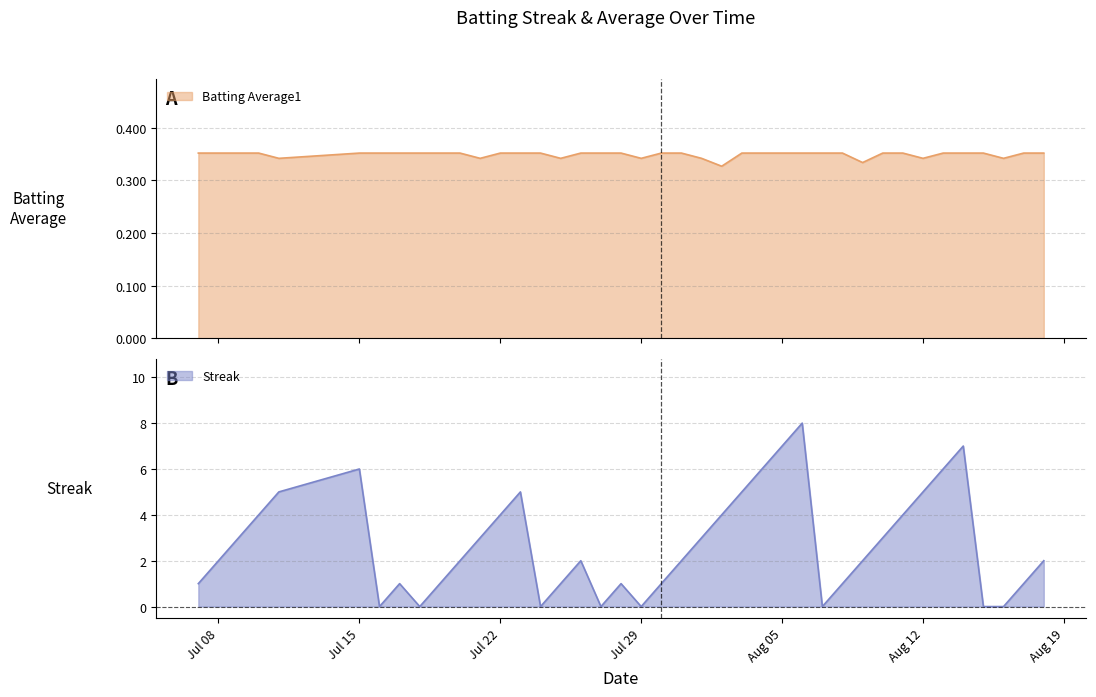

The Batting Average1 series shows 0.3 at 2010-08-09. True or false?

True